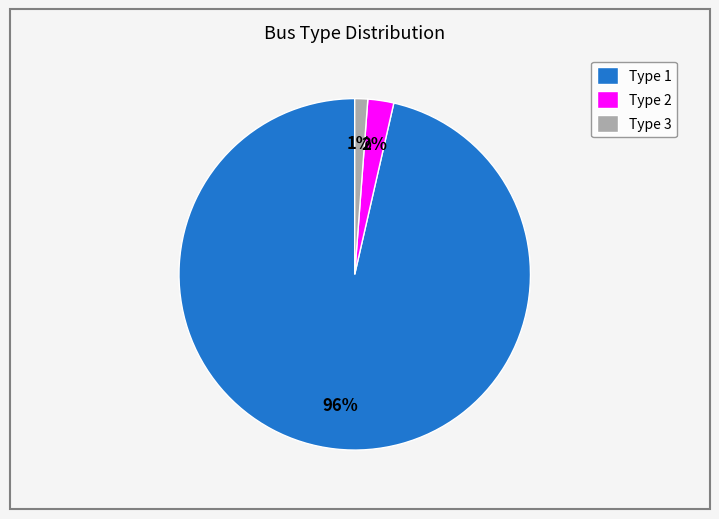

Count the number of slices in the pie.

3